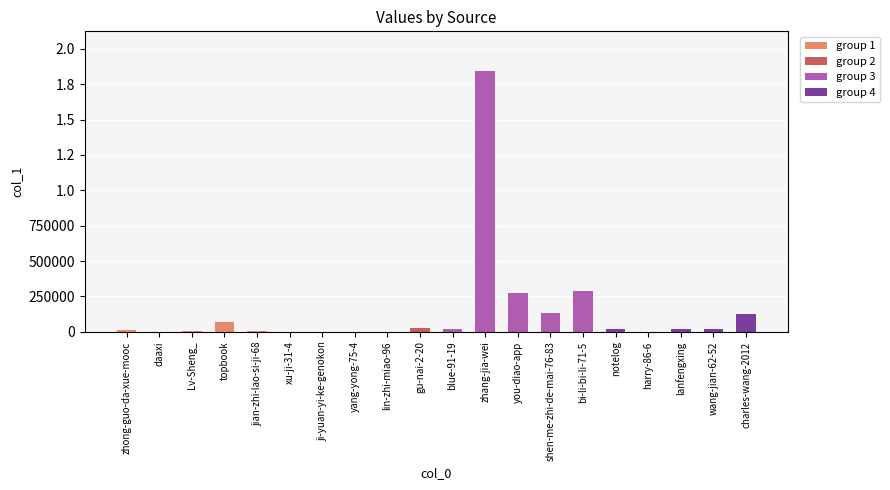

Rank the categories by value from highest to lowest.

zhang-jia-wei, bi-li-bi-li-71-5, you-diao-app, shen-me-zhi-de-mai-76-83, charles-wang-2012, topbook, gu-nai-2-20, blue-91-19, wang-jian-62-52, notelog, lanfengxing, zhong-guo-da-xue-mooc, Lv-Sheng_, jian-zhi-lao-si-ji-68, ji-yuan-yi-ke-genokon, harry-86-6, yang-yong-75-4, daaxi, lin-zhi-miao-96, xu-ji-31-4